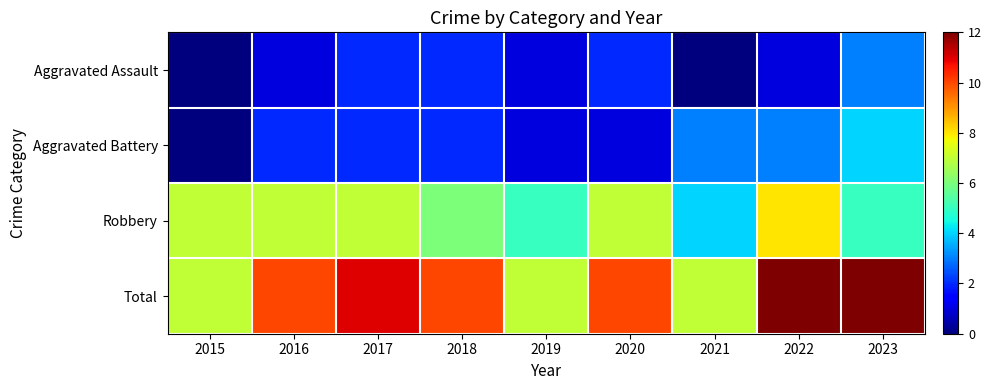

Which has a higher value, 2015 or 2021?

2015